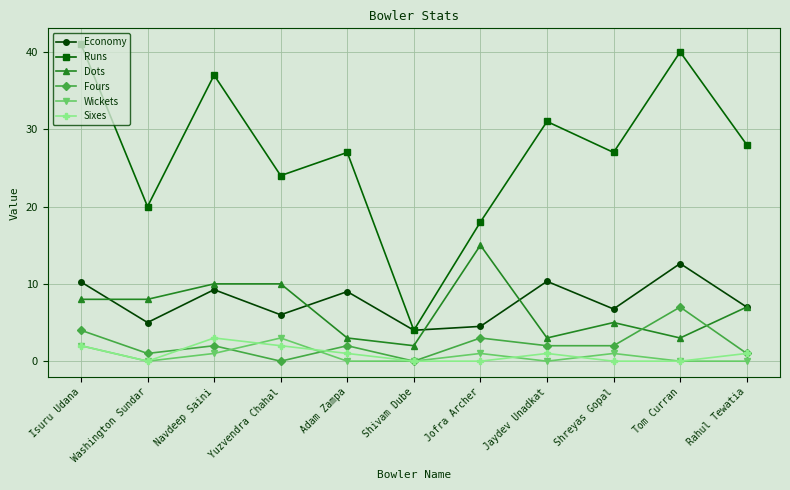

What position from the left is Jaydev Unadkat?

8